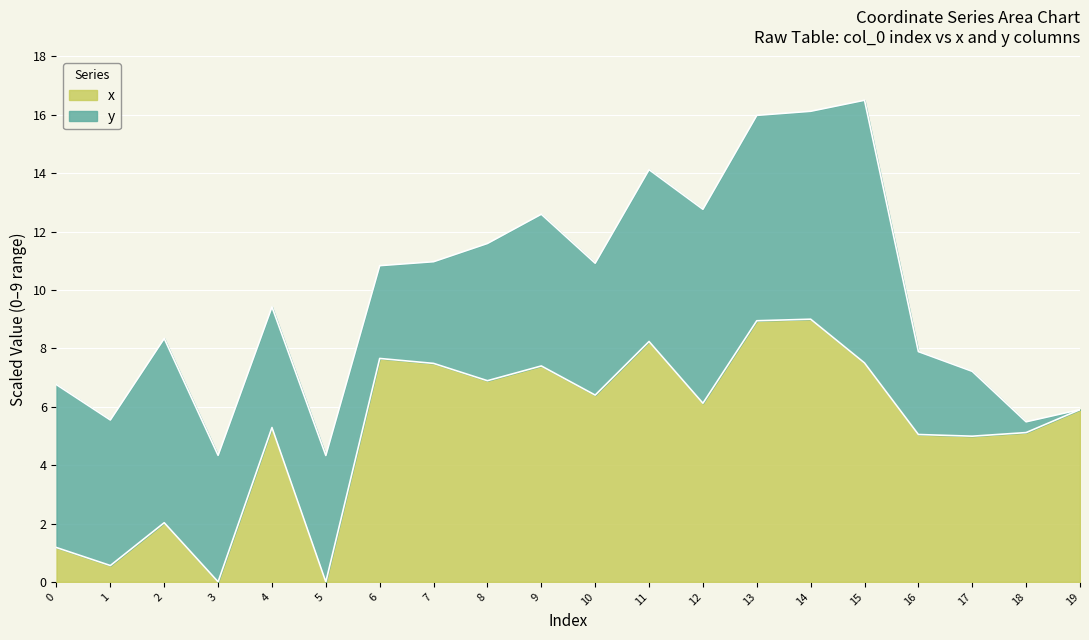

Reading left to right, extract all data points from this chart.

1.2	0.6	2.0	0.0	5.3	0.0	7.7	7.5	6.9	7.4	6.4	8.2	6.1	8.9	9.0	7.5	5.0	5.0	5.1	5.9